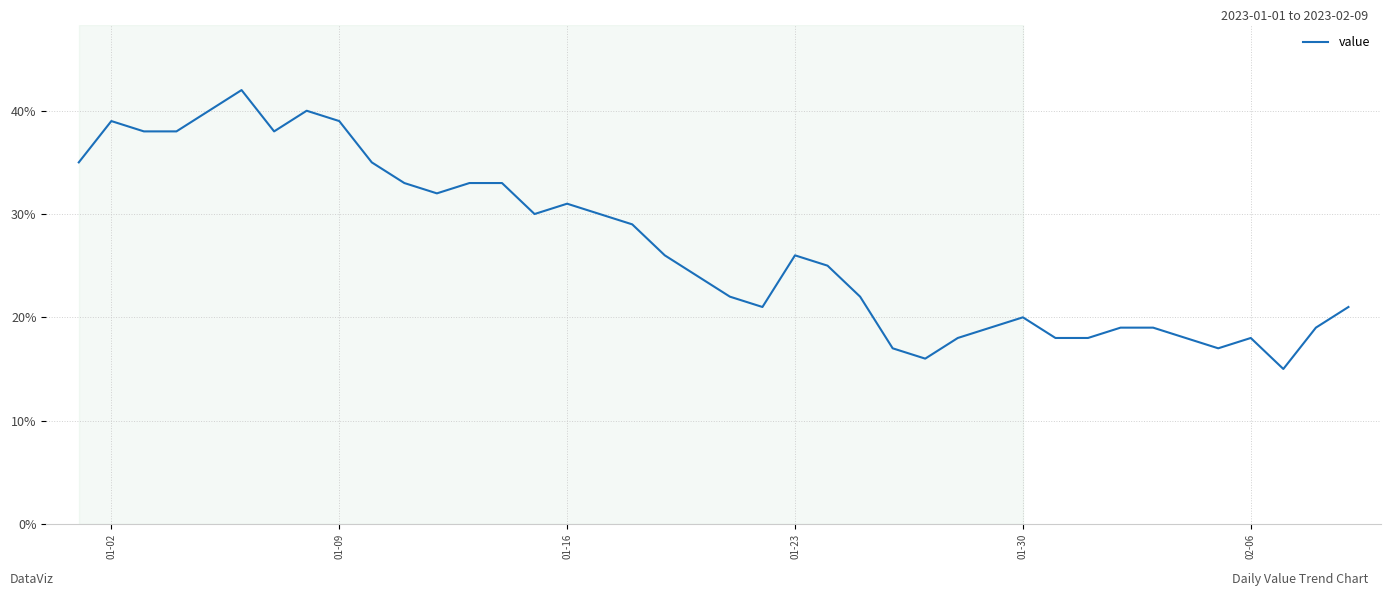

What is the maximum value shown in the chart?

42